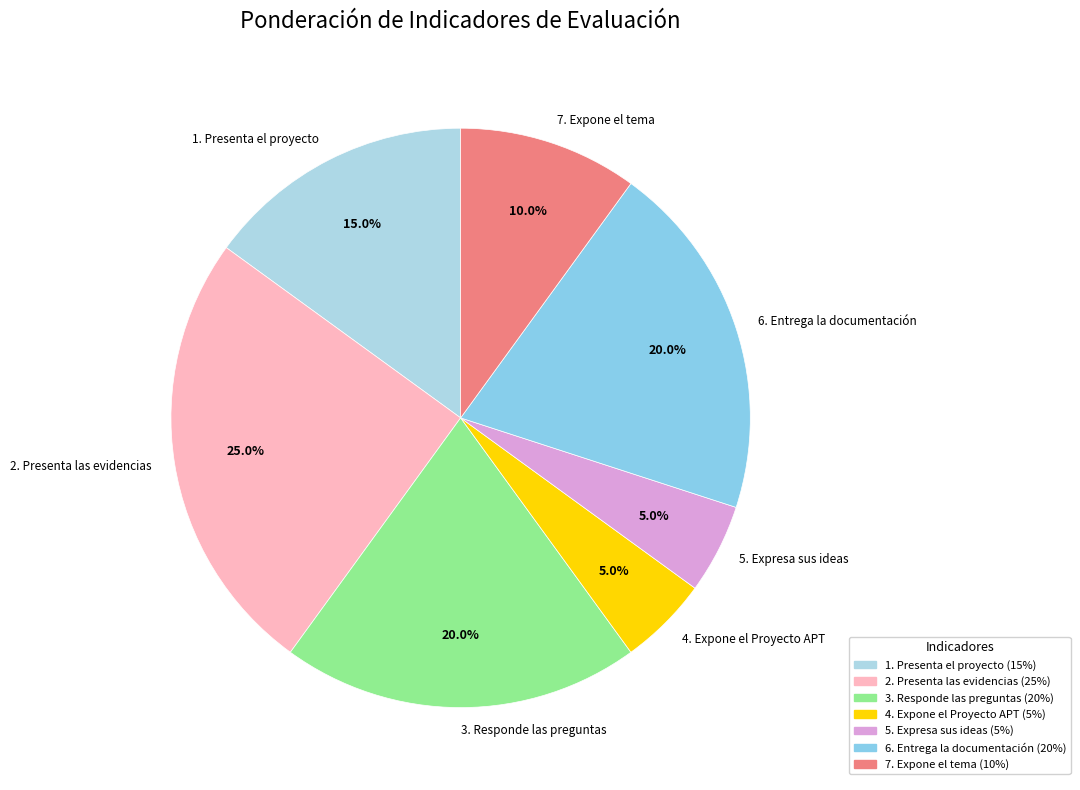

What is the largest slice in the pie chart?

2. Presenta las evidencias